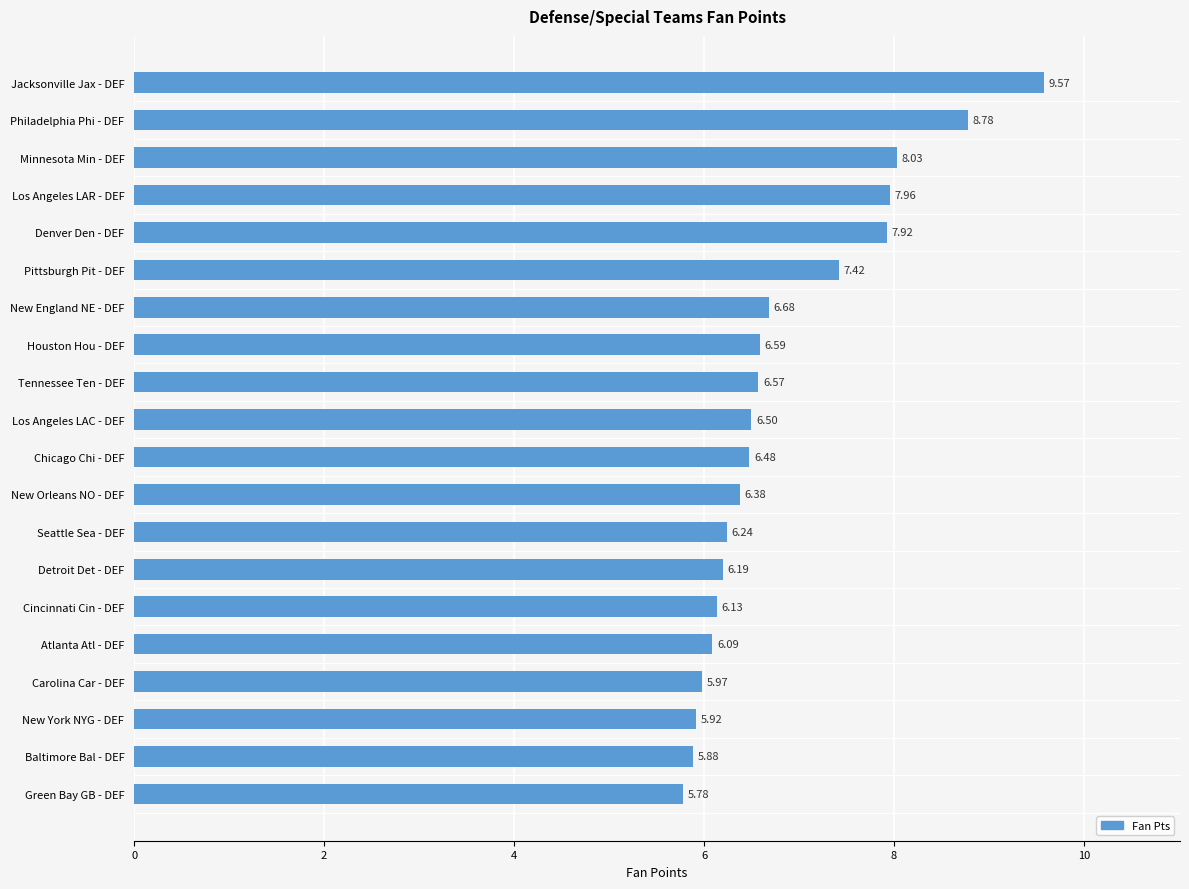

Which has a higher value, Minnesota Min - DEF or Baltimore Bal - DEF?

Minnesota Min - DEF